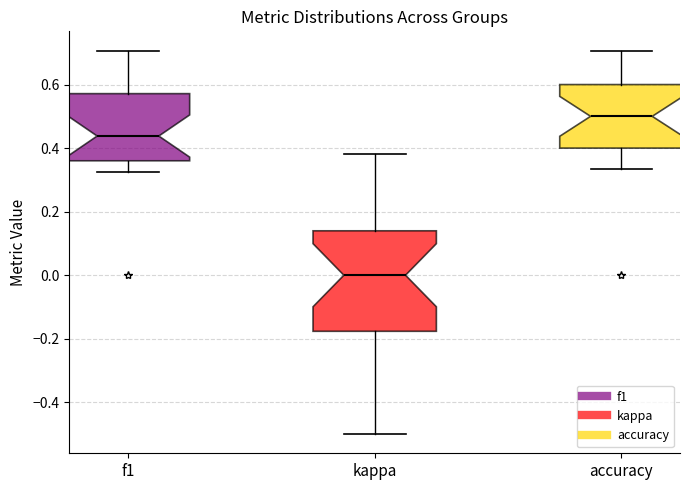

Comparing the boxes themselves (not the whiskers), which one is the tallest?

kappa